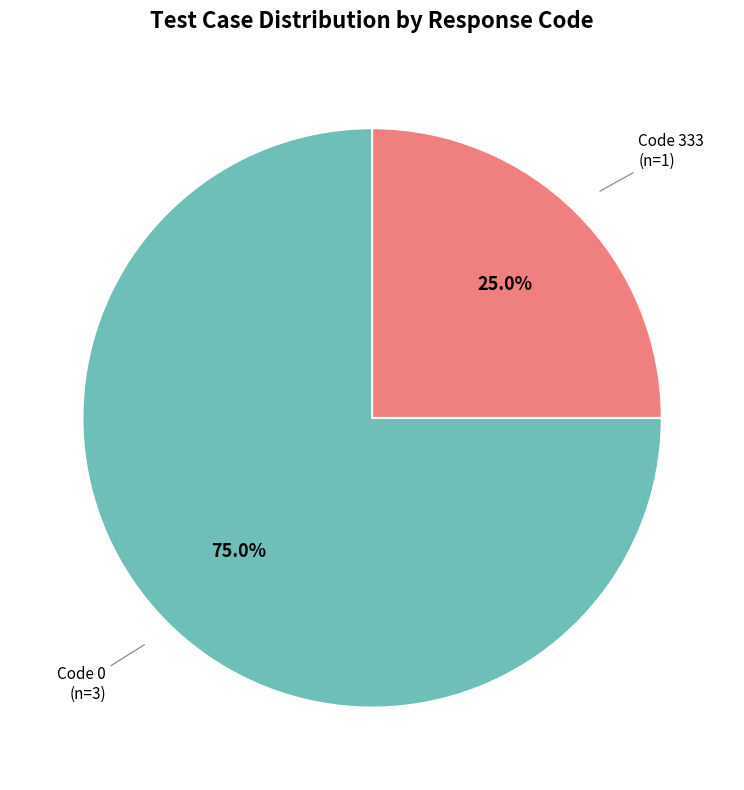

What is the ratio of the value at Code 333 to the value at Code 0?

0.3